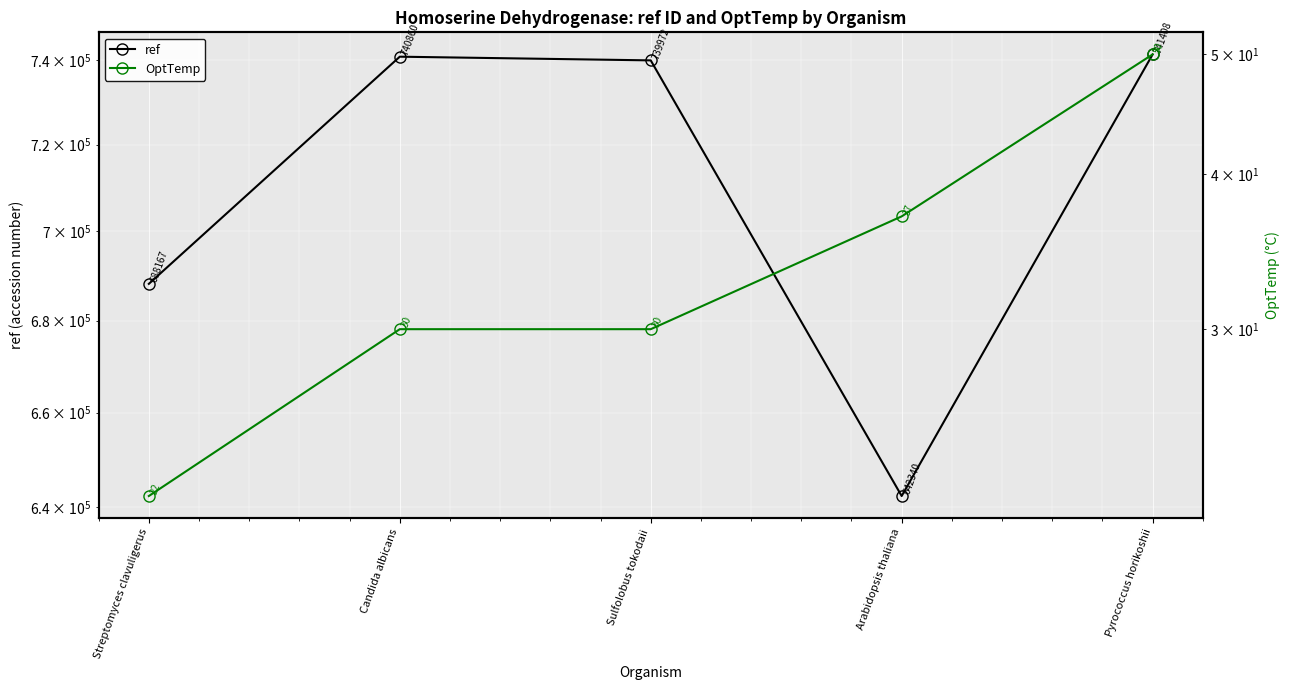

Reading left to right, extract all data points from this chart.

ref: Streptomyces clavuligerus=688167	Candida albicans=740860	Sulfolobus tokodaii=739972	Arabidopsis thaliana=642340	Pyrococcus horikoshii=741408
OptTemp: Streptomyces clavuligerus=22	Candida albicans=30	Sulfolobus tokodaii=30	Arabidopsis thaliana=37	Pyrococcus horikoshii=50